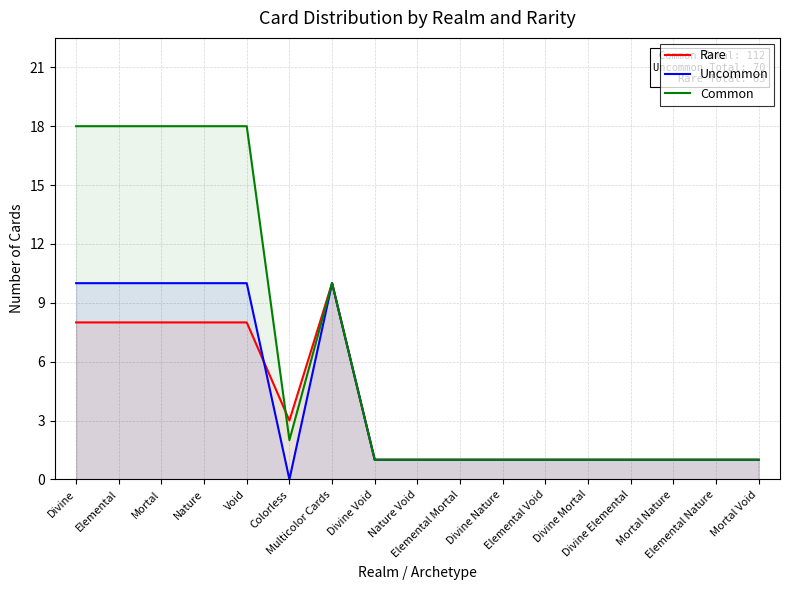

True or false: Rare has more than 2 interior local peaks.

False